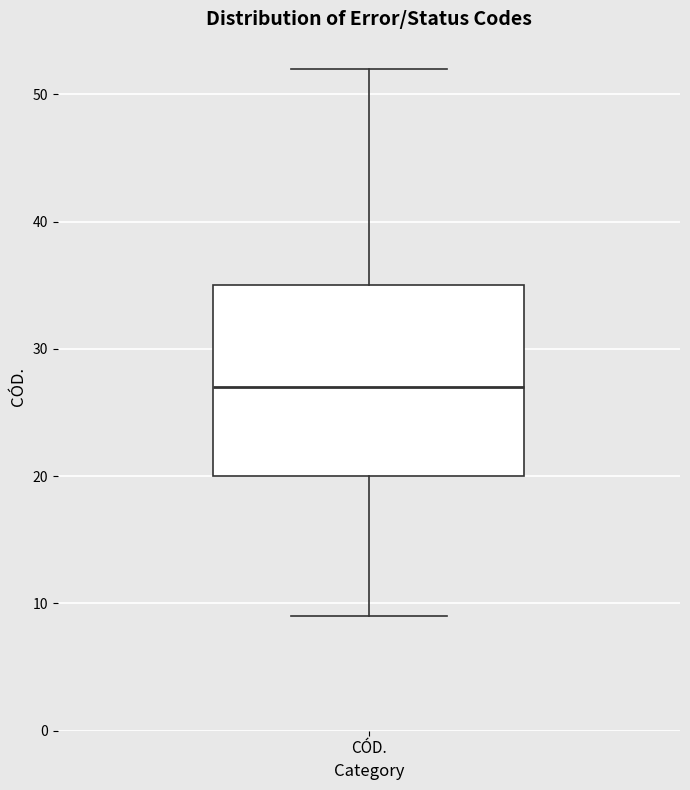

Where does the upper whisker of the box for CÓD. end on the y-axis? The values are not printed on the chart, so give them approximately, as read against the axis.

52